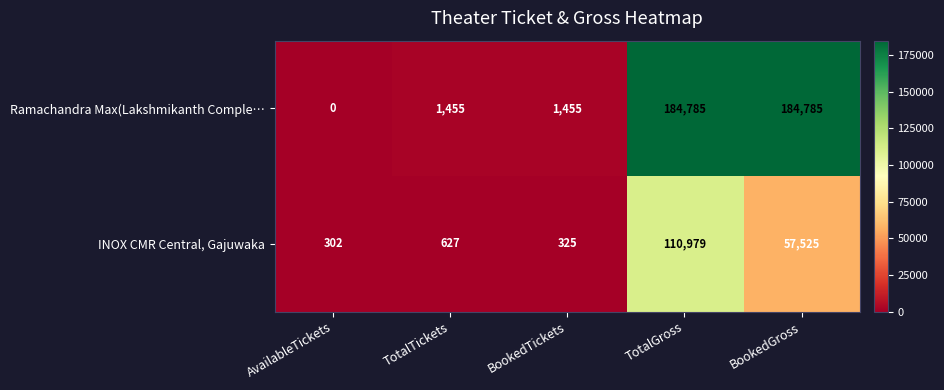

What is the average value of the Ramachandra Max(Lakshmikanth Comple… series?

74496